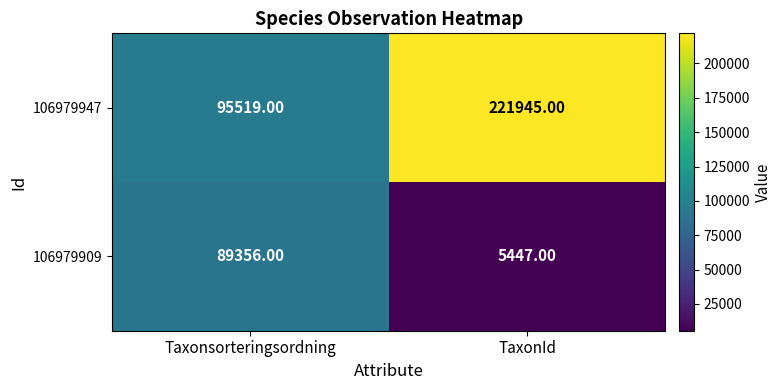

At which category is the sum across all series the highest?

TaxonId